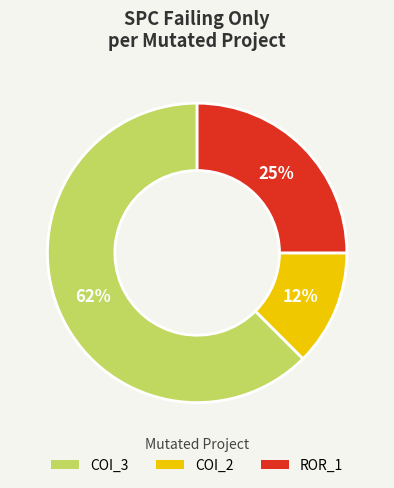

Does any single category account for the majority?

Yes